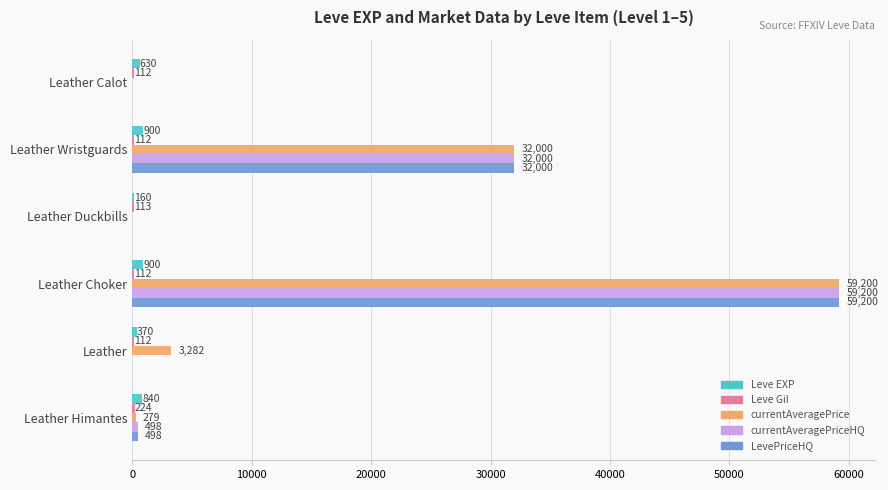

True or false: Leve EXP has a value of 370 at Leather.

True